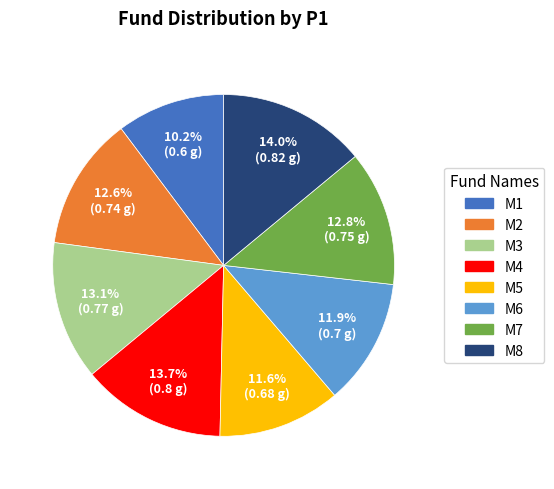

What is the total percentage of M1 and M7?

23.0%